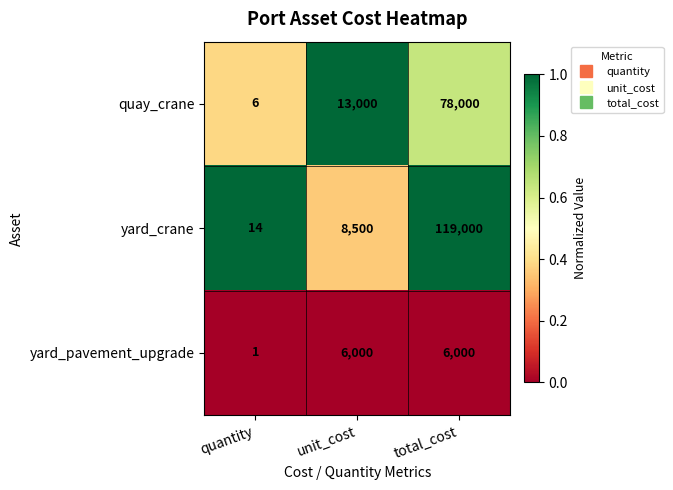

Reading right to left, what are all the values shown in this chart?

quay_crane: total_cost=78000	unit_cost=13000	quantity=6
yard_crane: total_cost=119000	unit_cost=8500	quantity=14
yard_pavement_upgrade: total_cost=6000	unit_cost=6000	quantity=1